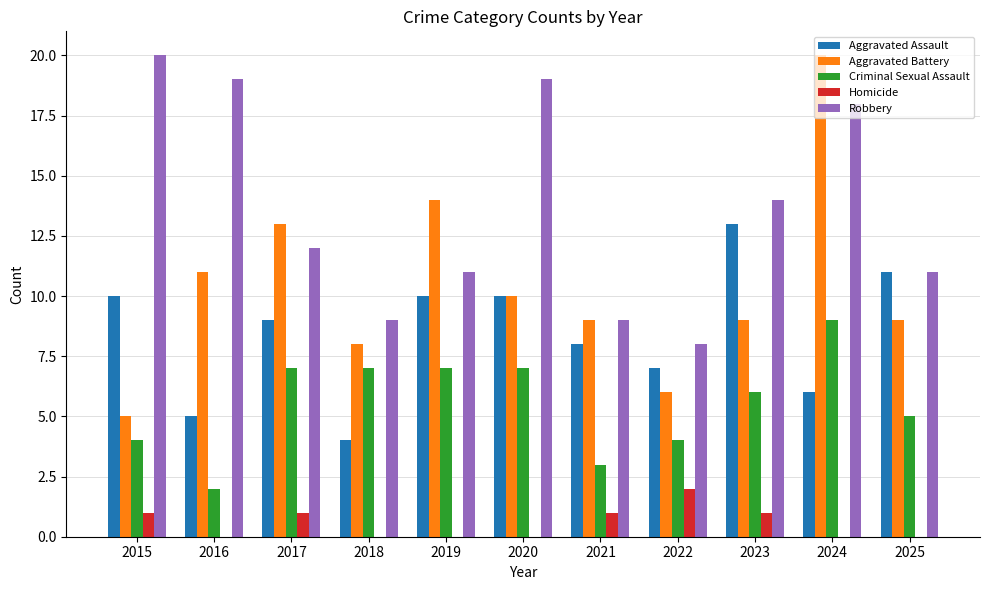

What is the sum of all Aggravated Assault values?

93